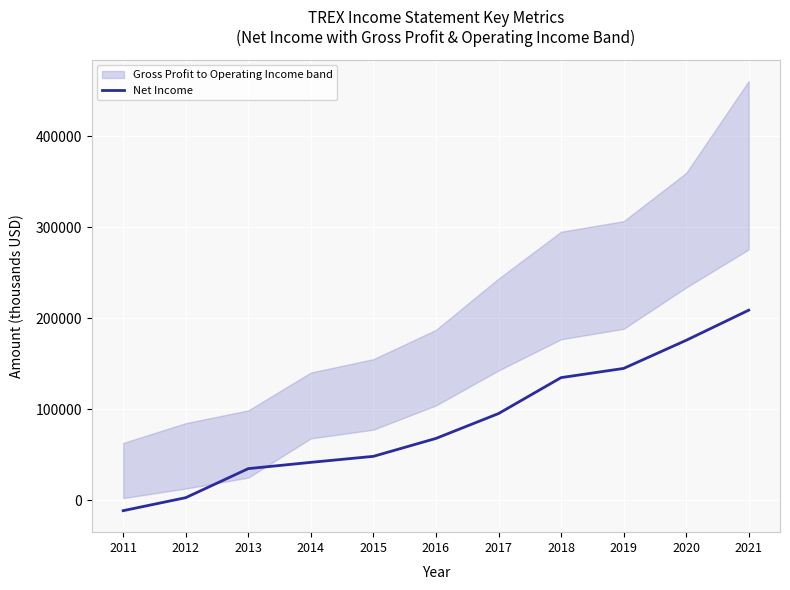

Between 2013 and 2014, which is larger?

2014